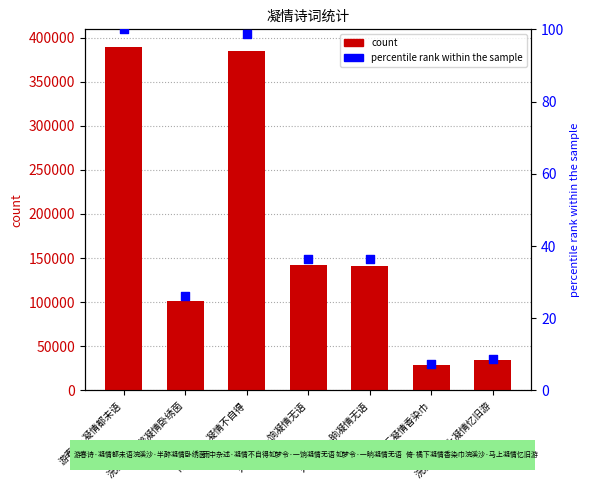

Is the value of percentile rank within the sample at 浣溪沙·半醉凝情卧绣茵 greater than the value of col_0 at 游春诗·凝情都未语?

No